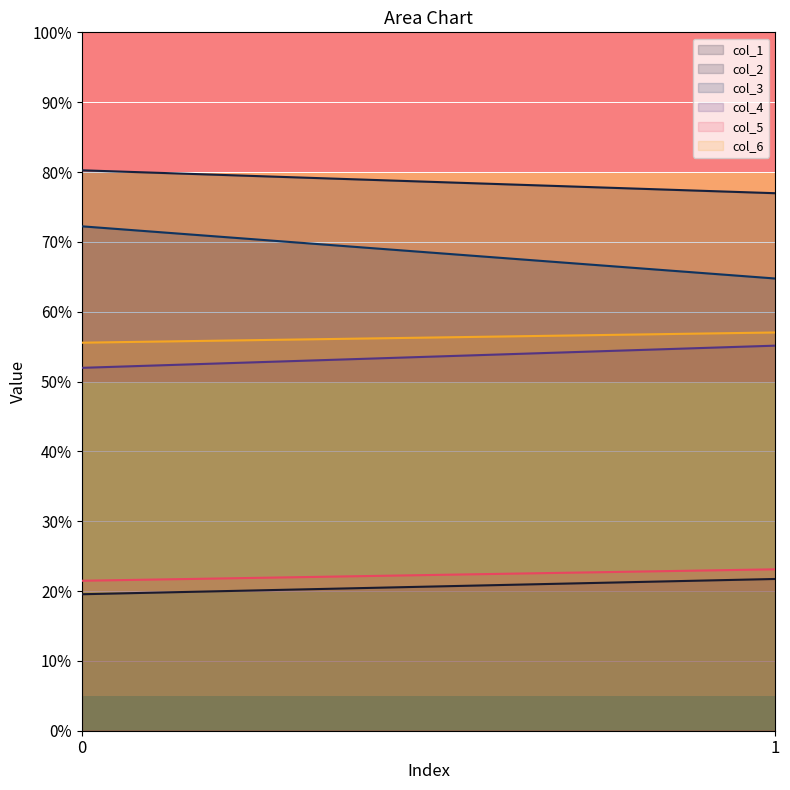

What value does the col_1 series have at 1?

21.7